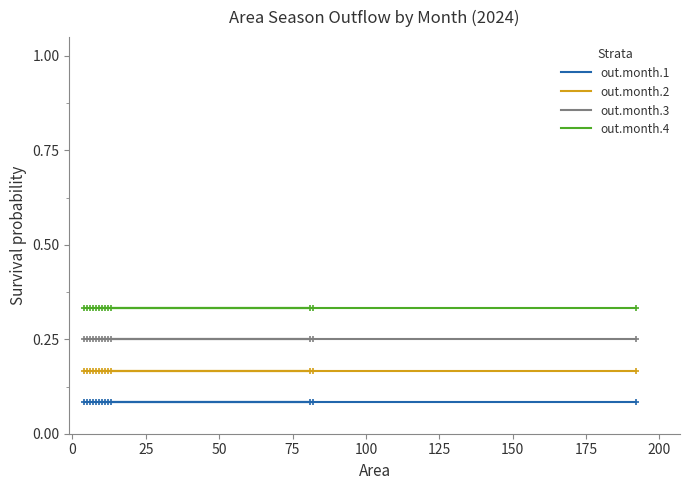

The value of out.month.1 at 200 is 0.1. True or false?

True